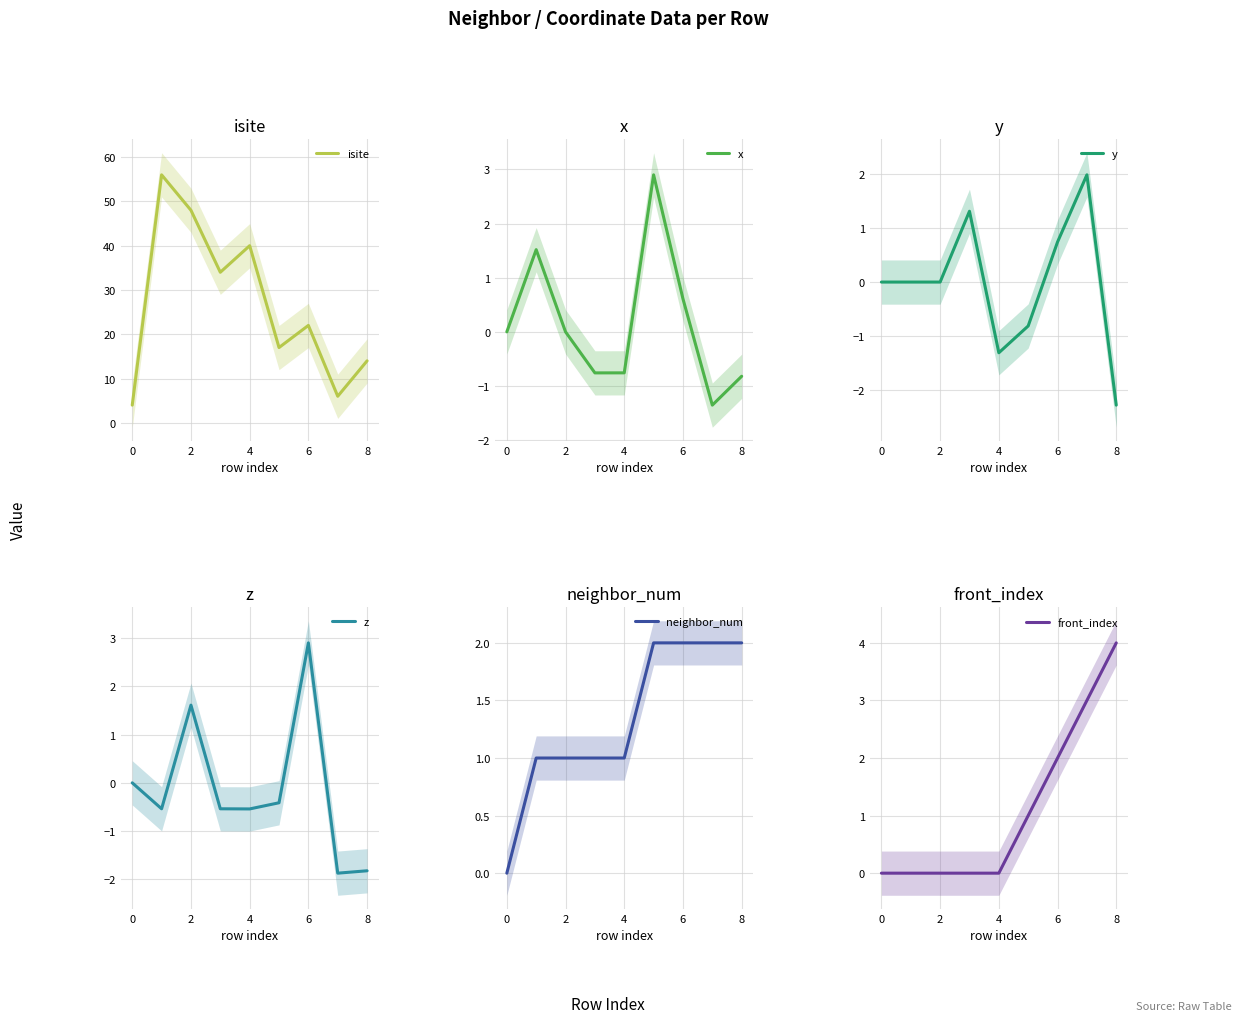

Is it true that isite equals 65.2 at 6?

False